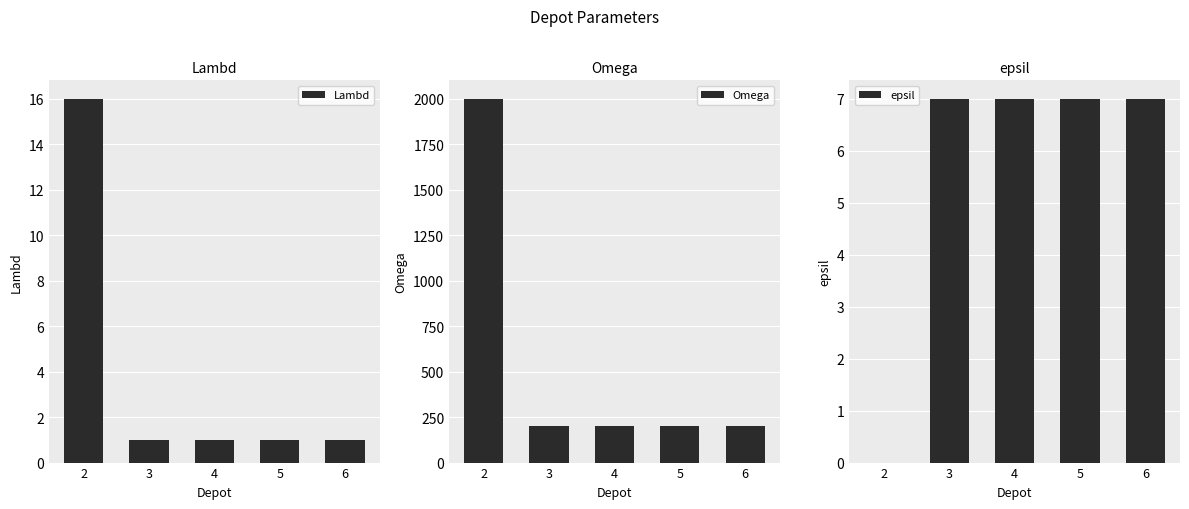

How many values in the Lambd series exceed 1?

1